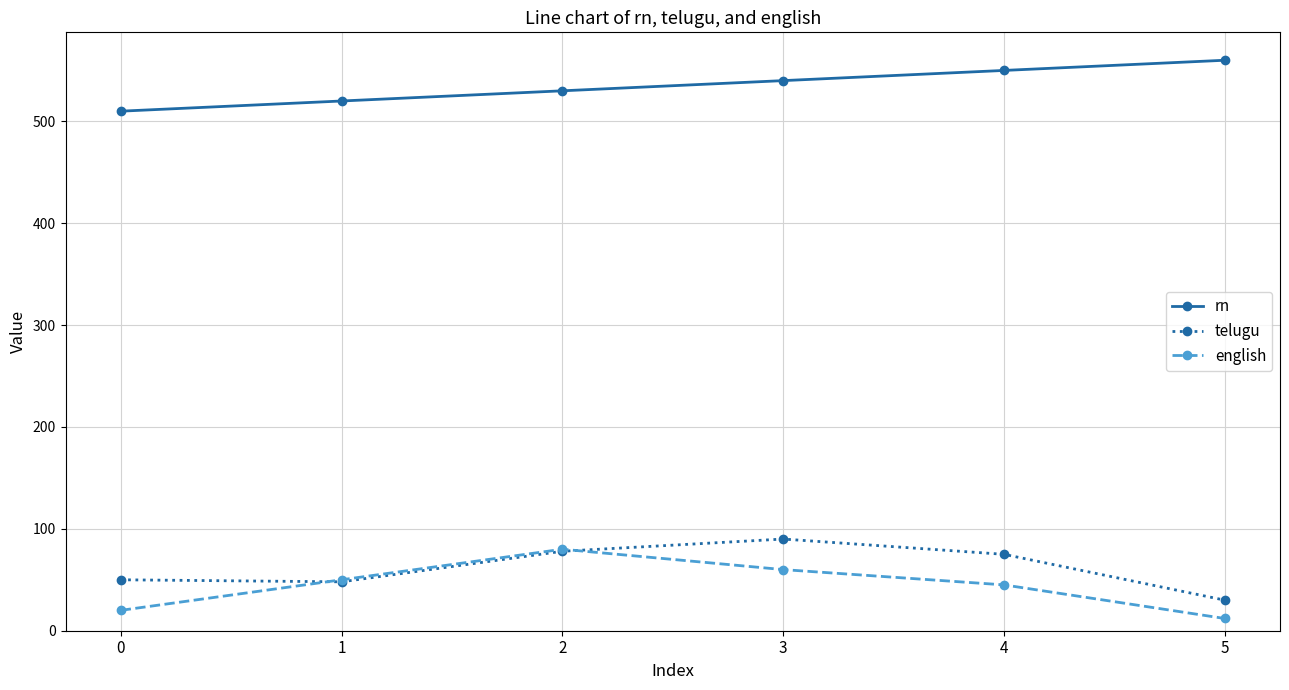

Does the chart display data point markers on the line(s)?

Yes